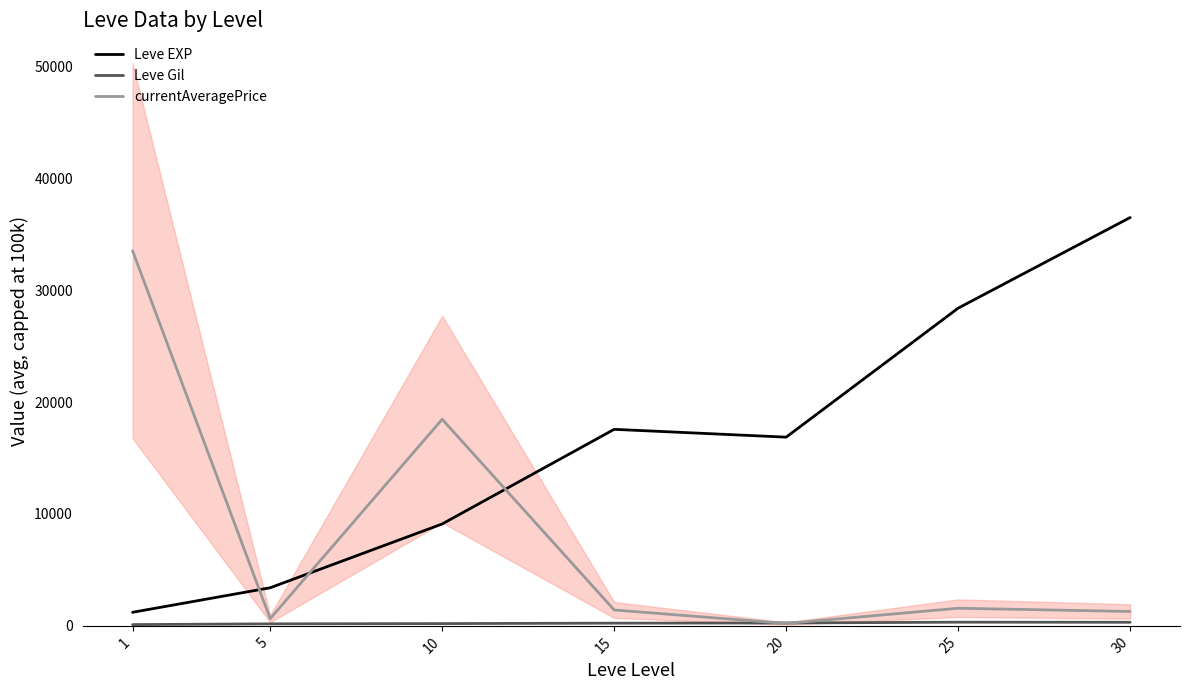

Rank the series at 20 from highest to lowest value.

Leve EXP, Leve Gil, currentAveragePrice